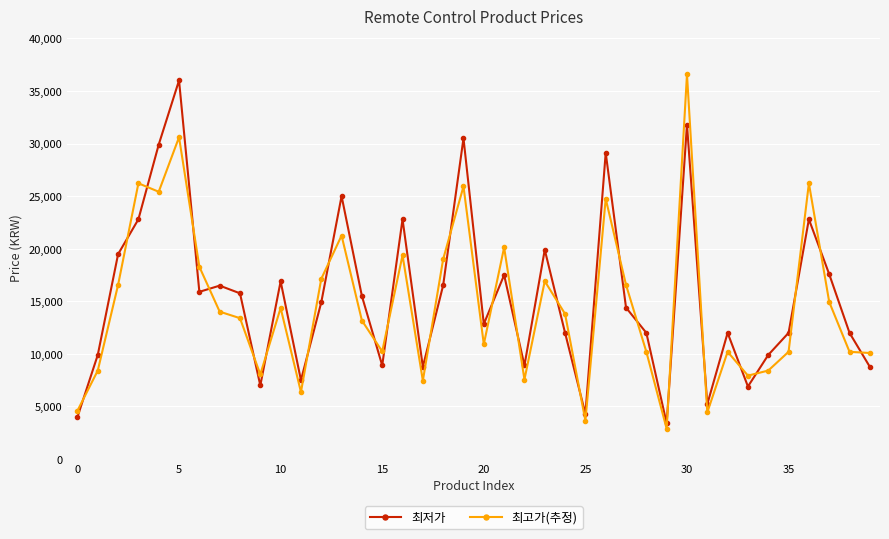

How many categories are shown in the chart?

40